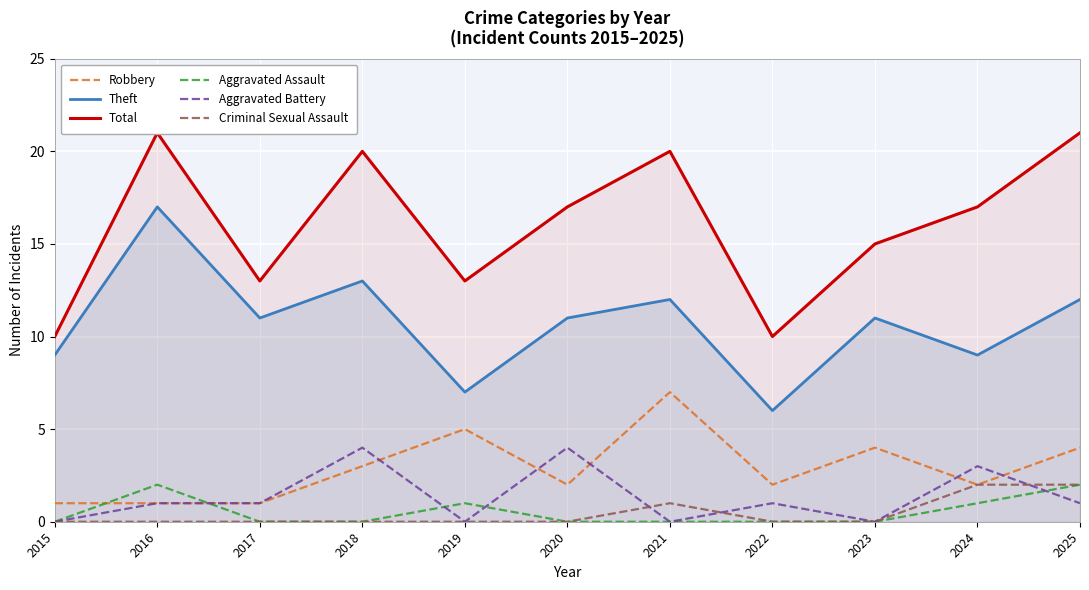

What is the difference between the second highest and minimum values in the Aggravated Battery series?

4